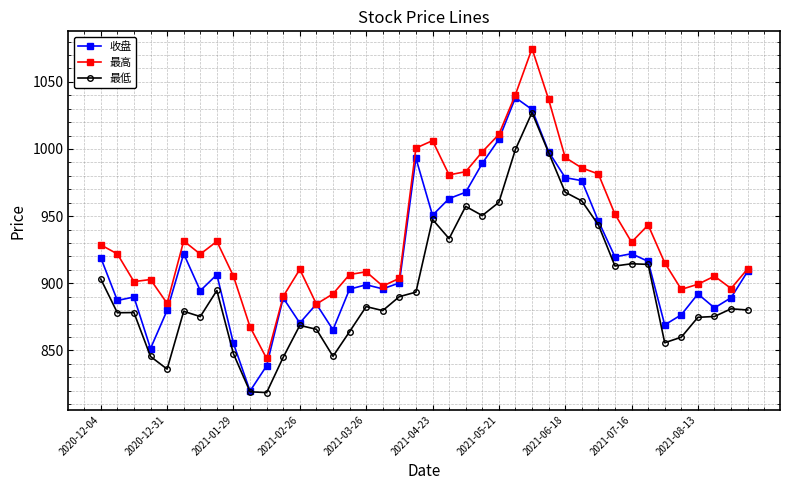

Which series has the widest spread of values?

最高